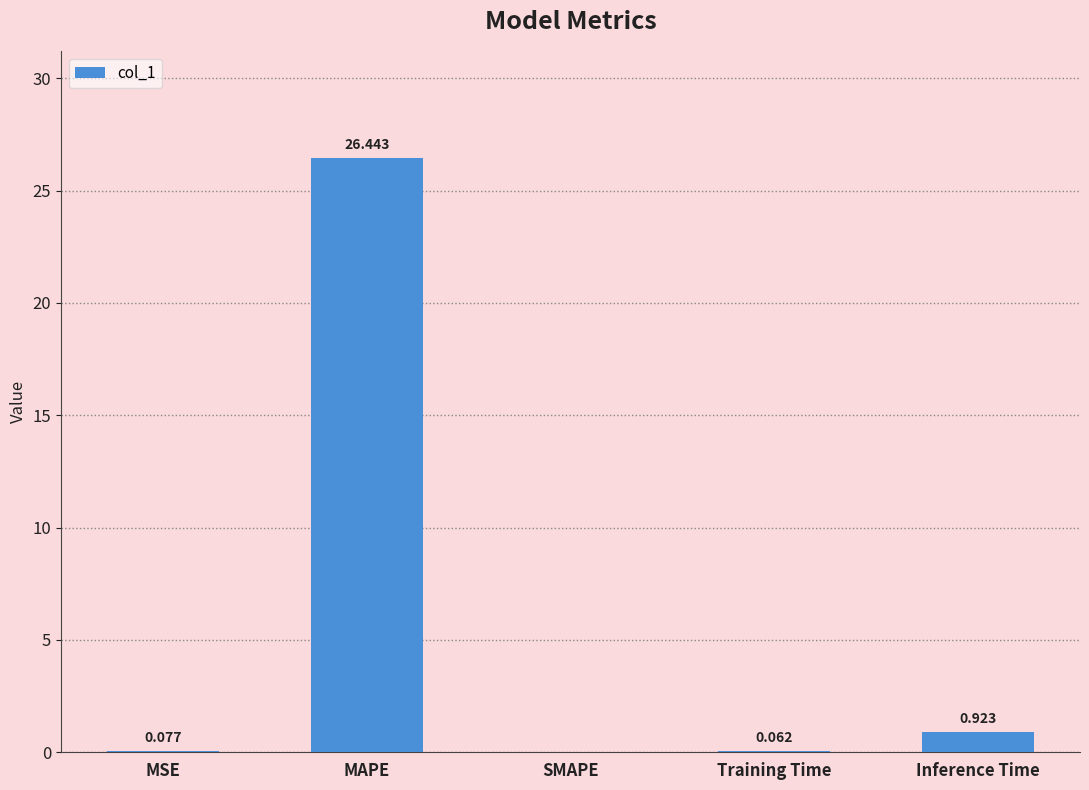

At which category does the chart reach its peak across all series?

MAPE